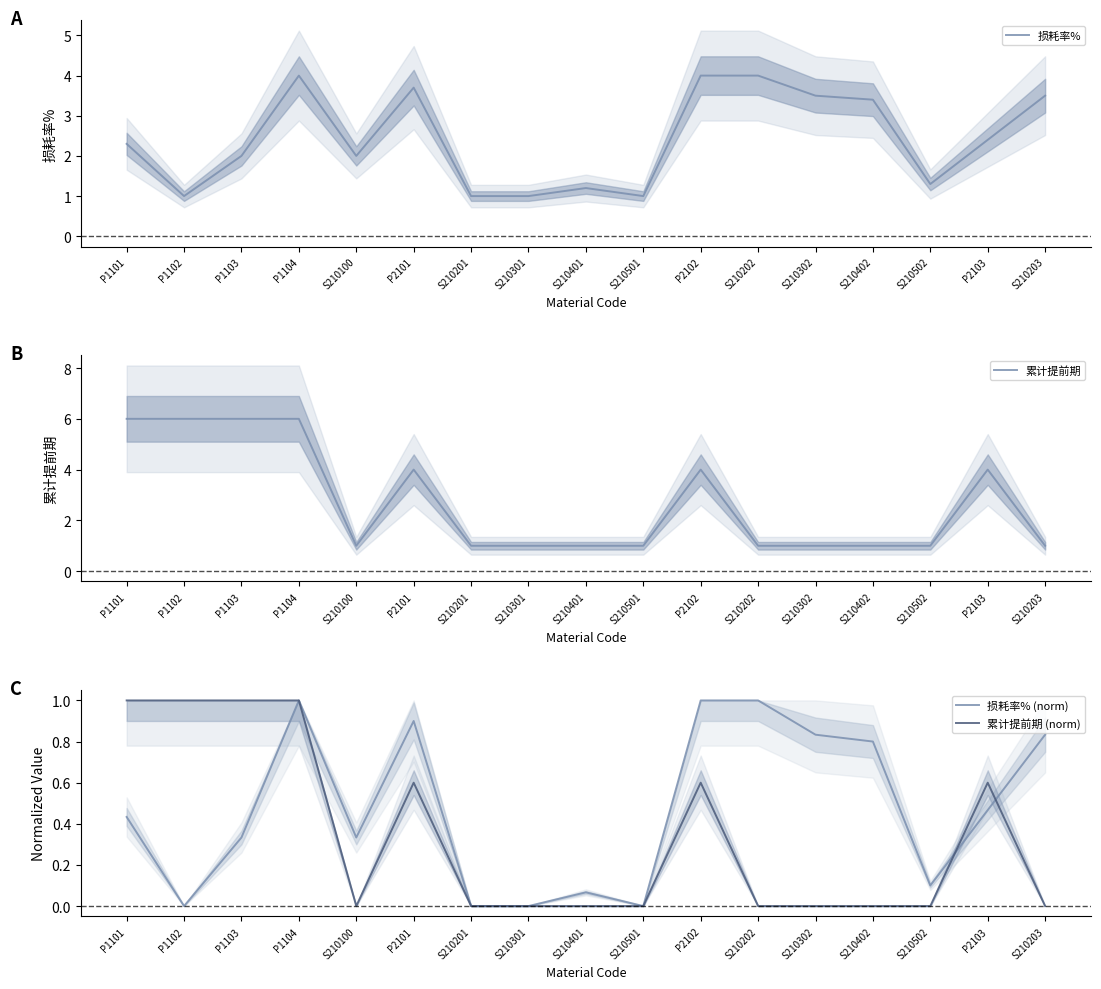

True or false: 累计提前期 (norm) and 累计提前期 cross at least once.

False